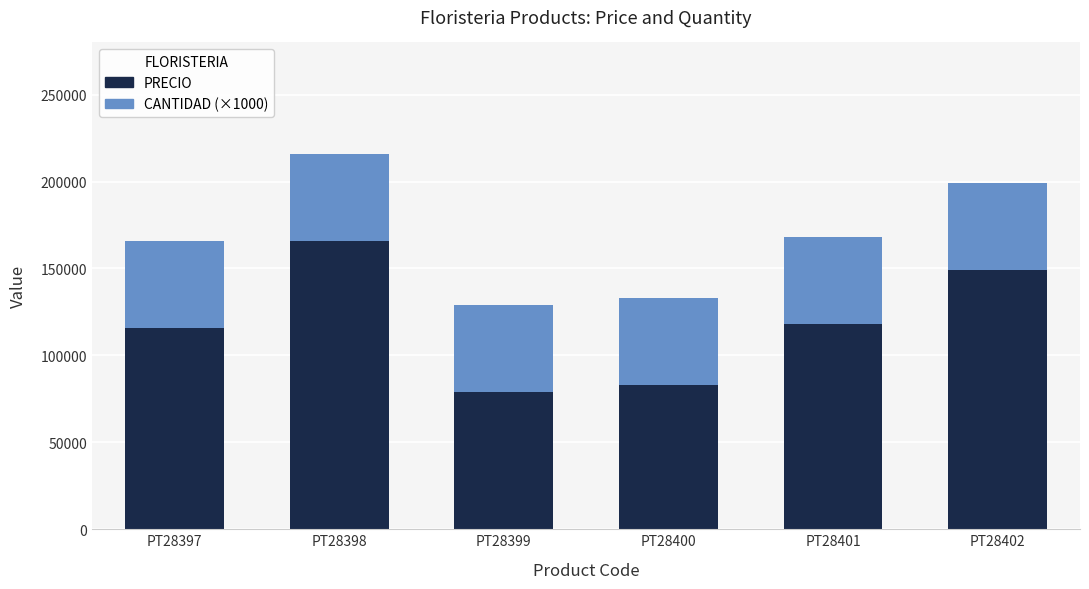

What is the total value across all series at PT28402?

199000